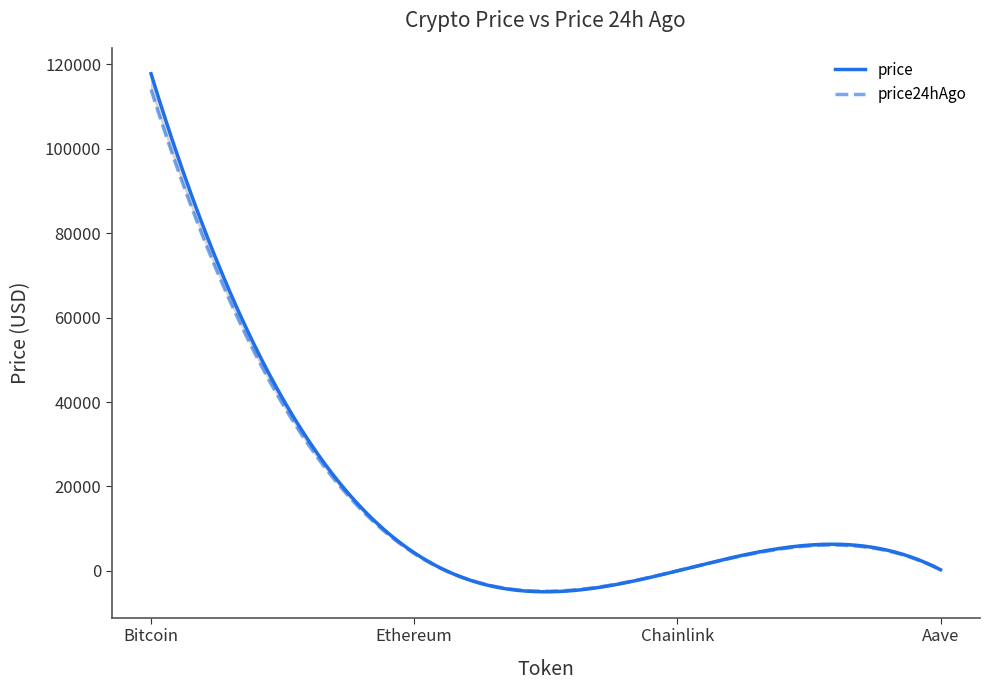

True or false: price24hAgo and price intersect in this chart.

False